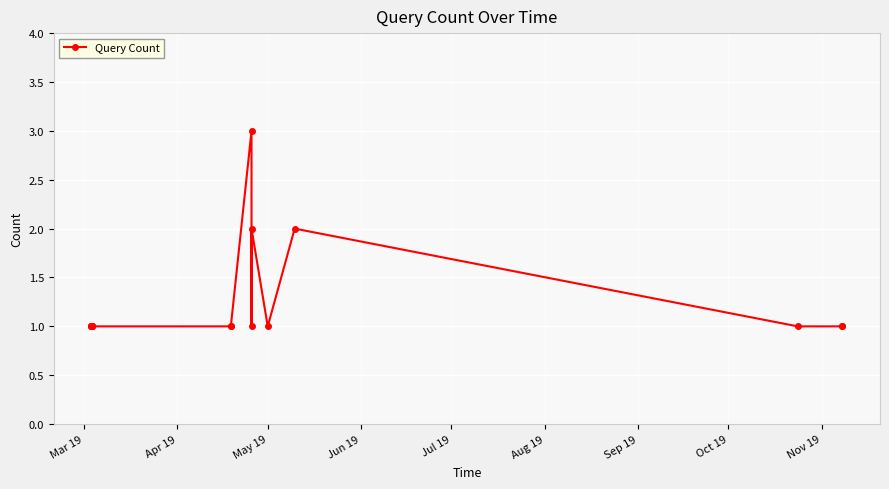

What is the maximum value shown in the chart?

3